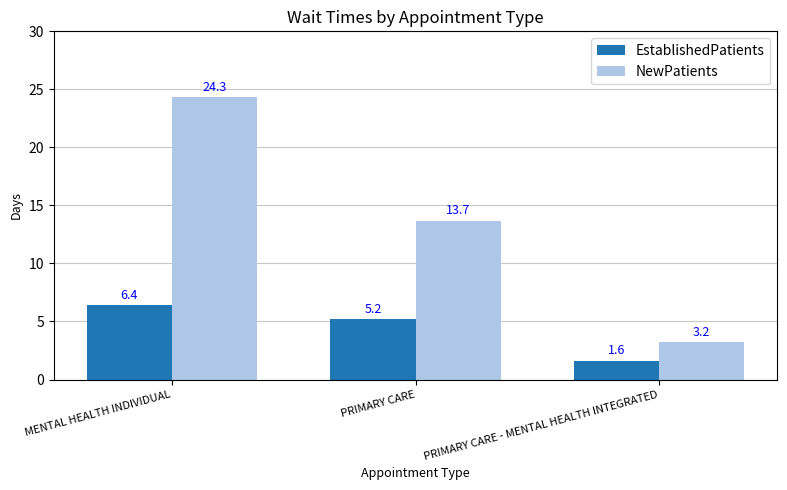

True or false: EstablishedPatients has a value of 6.4 at MENTAL HEALTH INDIVIDUAL.

True